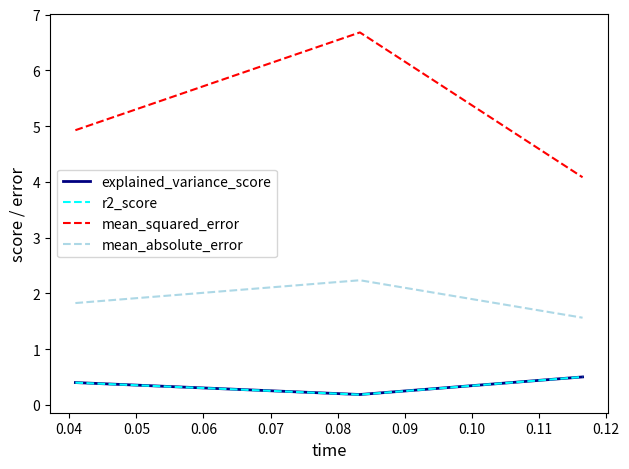

At how many categories does at least one series exceed 3?

3